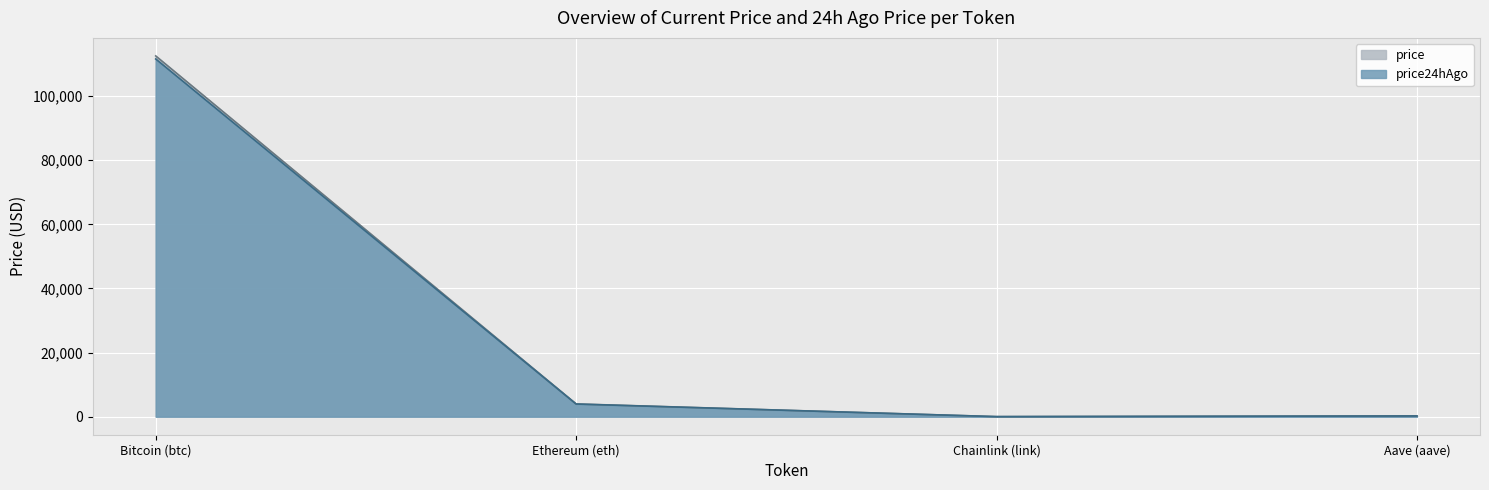

The price24hAgo series shows 373.6 at Aave (aave). True or false?

False